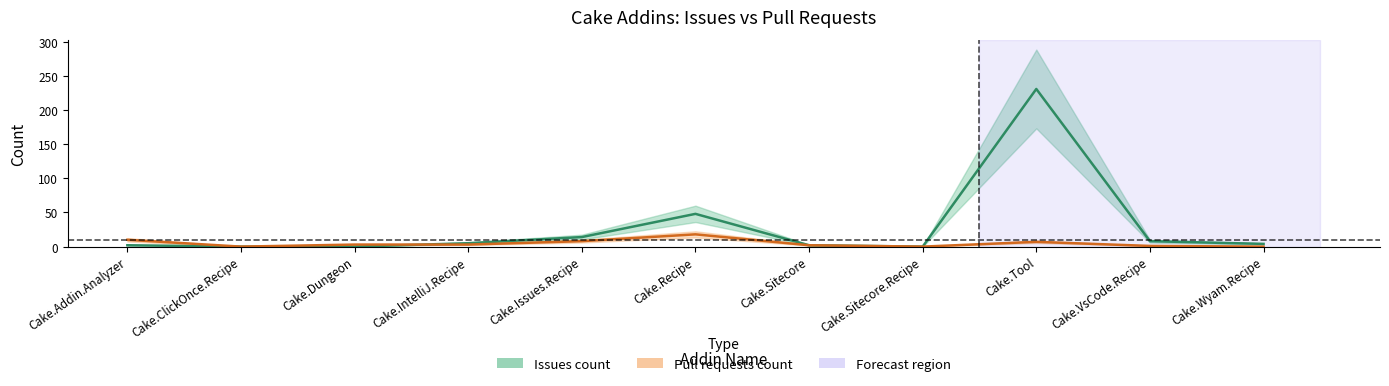

Which label corresponds to the largest value in the chart?

Cake.Tool